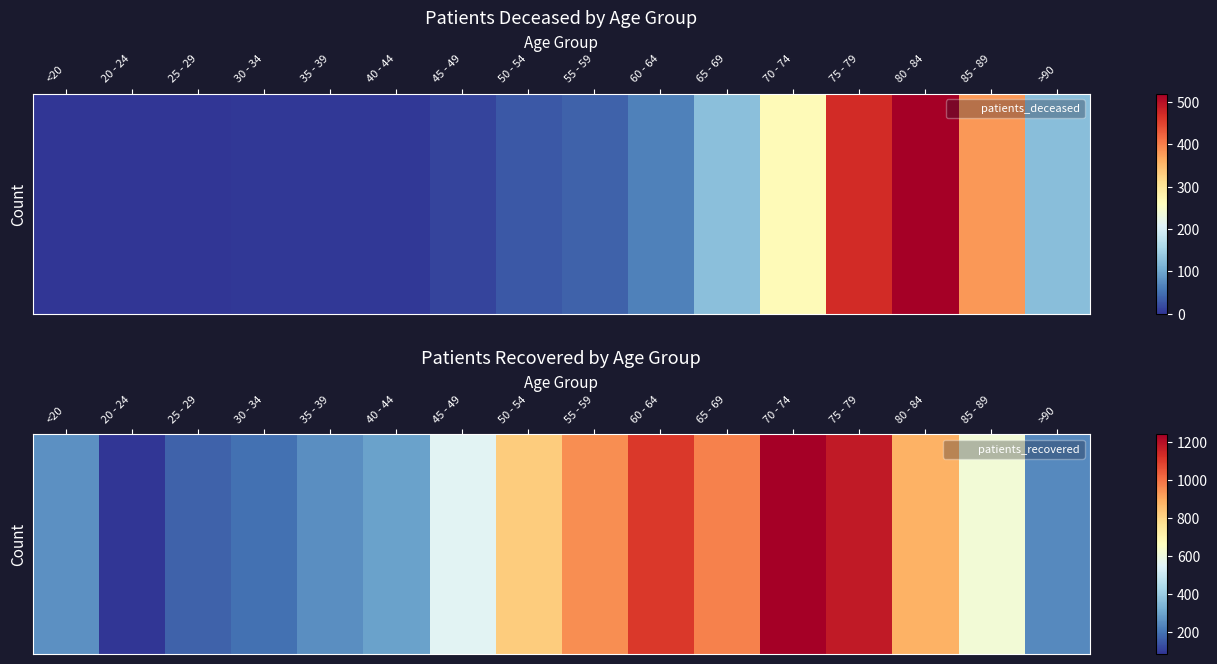

True or false: the data shows 79 at 25 - 29.

False